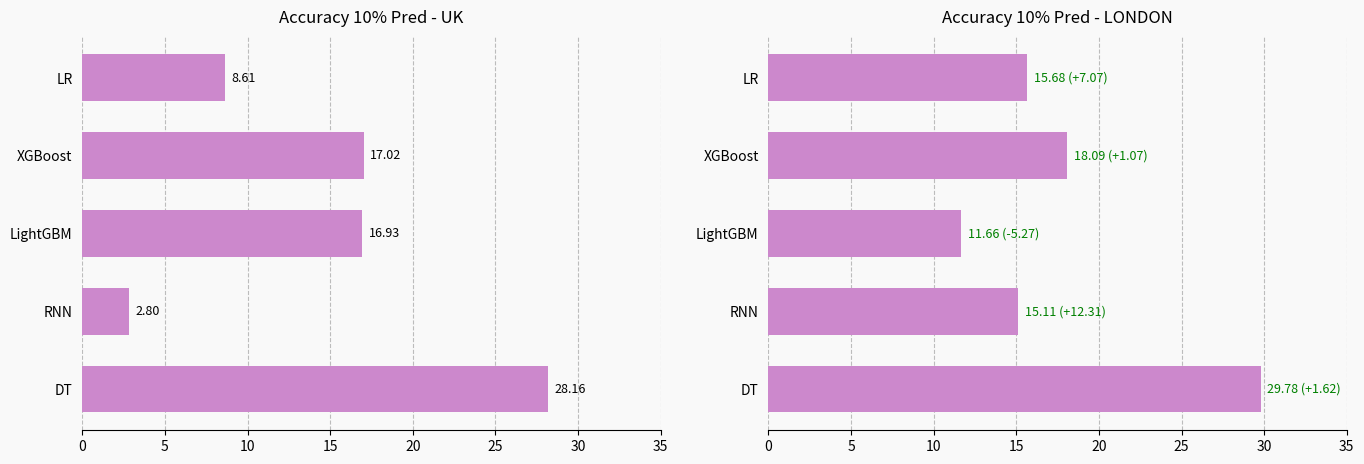

What is the maximum value for UK?

28.2